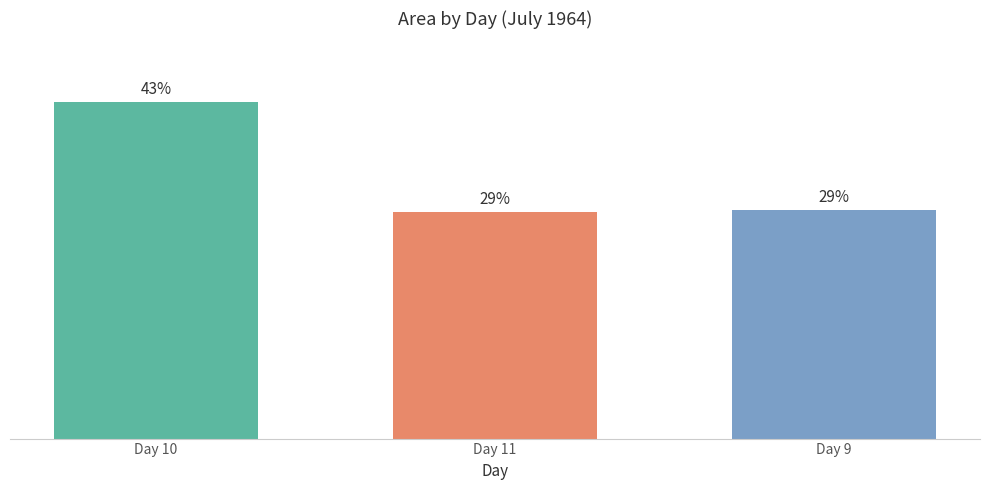

Are the bars horizontal?

No